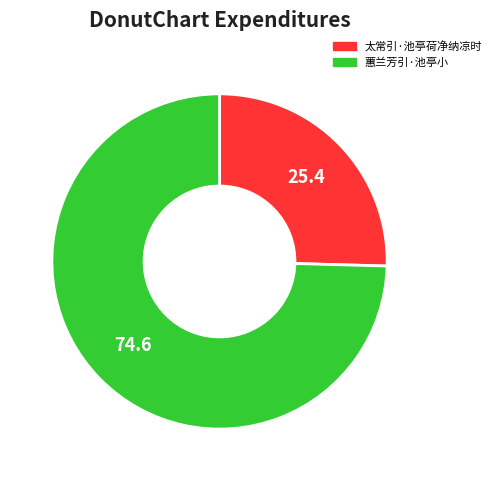

Which category accounts for the majority?

蕙兰芳引·池亭小